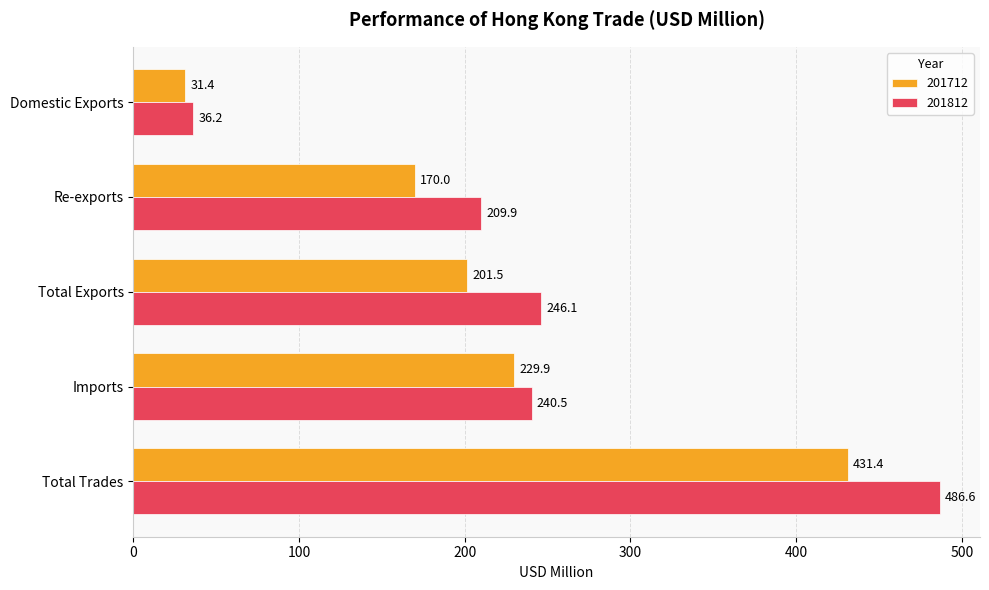

At which category is the sum across all series the highest?

Total Trades